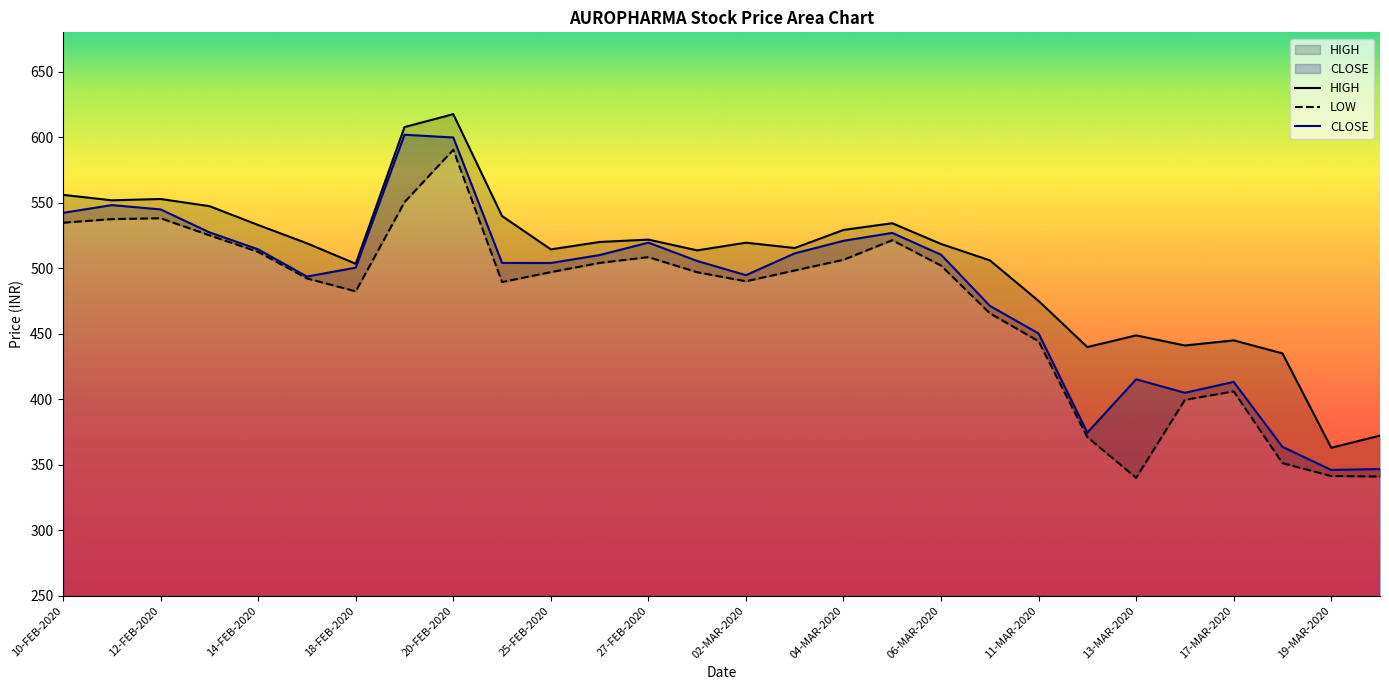

Which series has the widest spread of values?

CLOSE